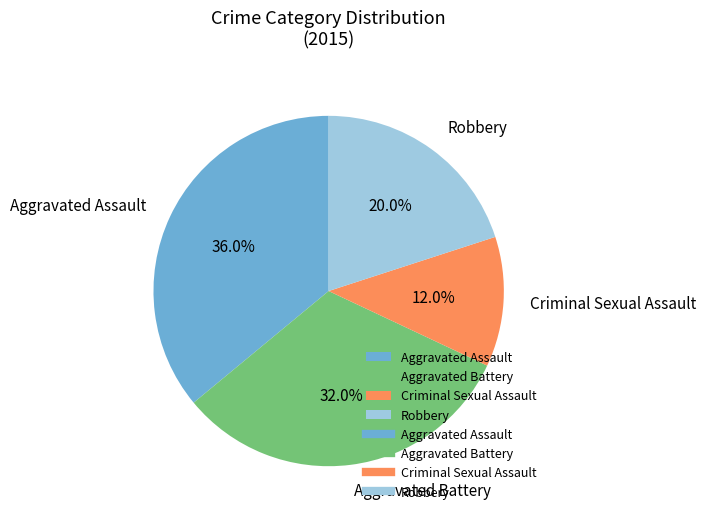

Rank the categories by value from highest to lowest.

Aggravated Assault, Aggravated Battery, Robbery, Criminal Sexual Assault